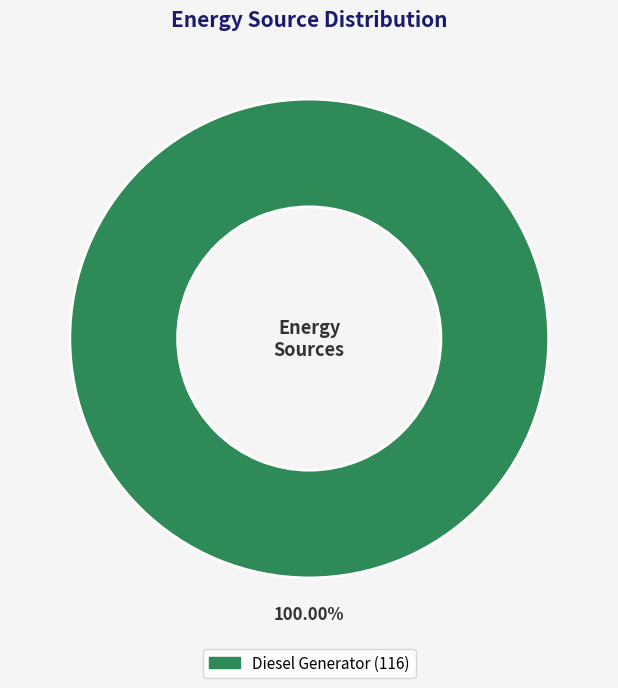

Is there a majority slice in this chart?

Yes